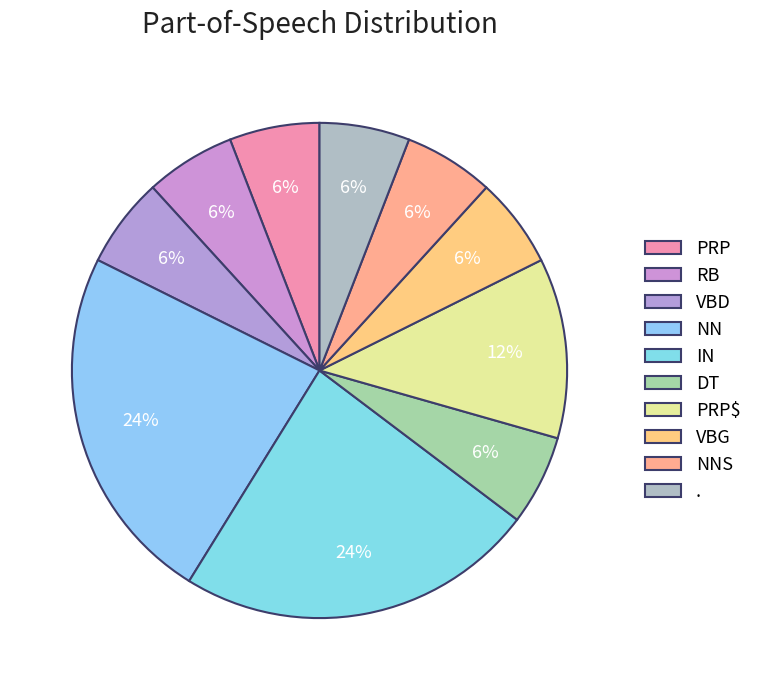

Is there a majority slice in this chart?

No